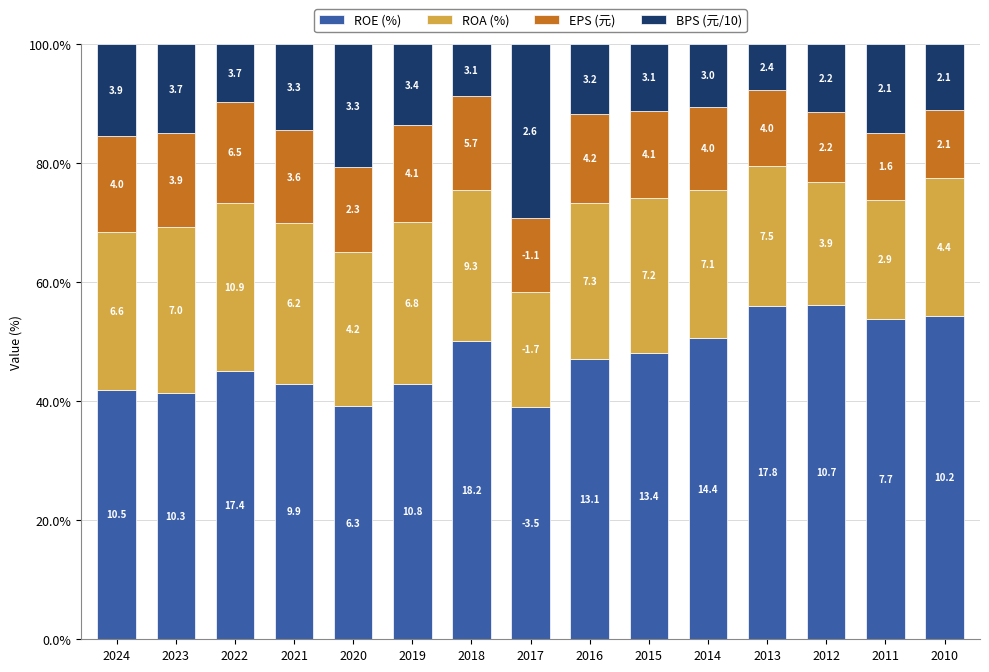

The BPS (元/10) series shows 11.1 at 2015. True or false?

True